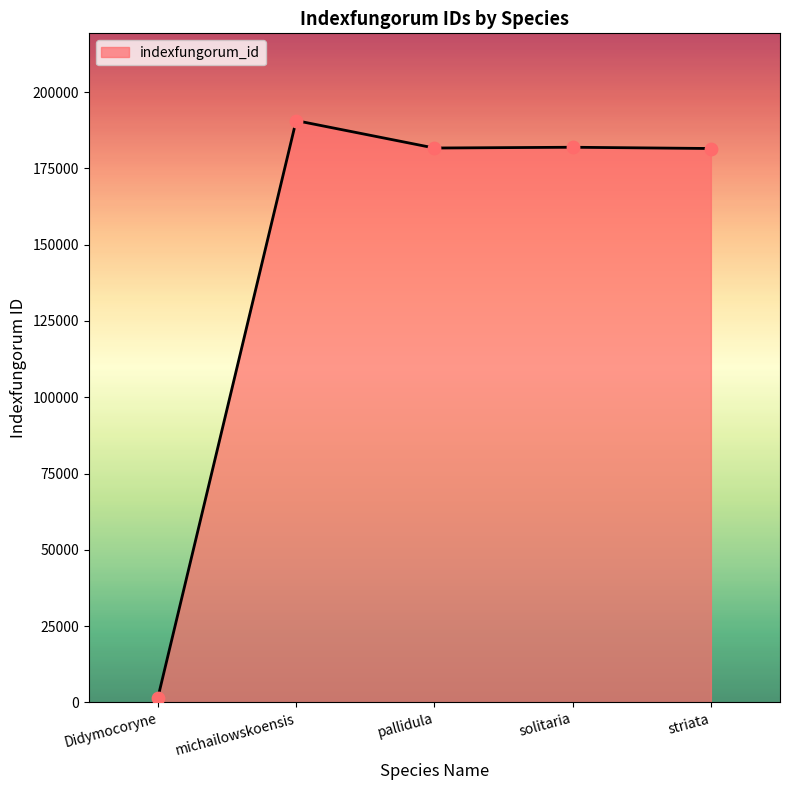

What is the change in value from michailowskoensis to striata?

-9143